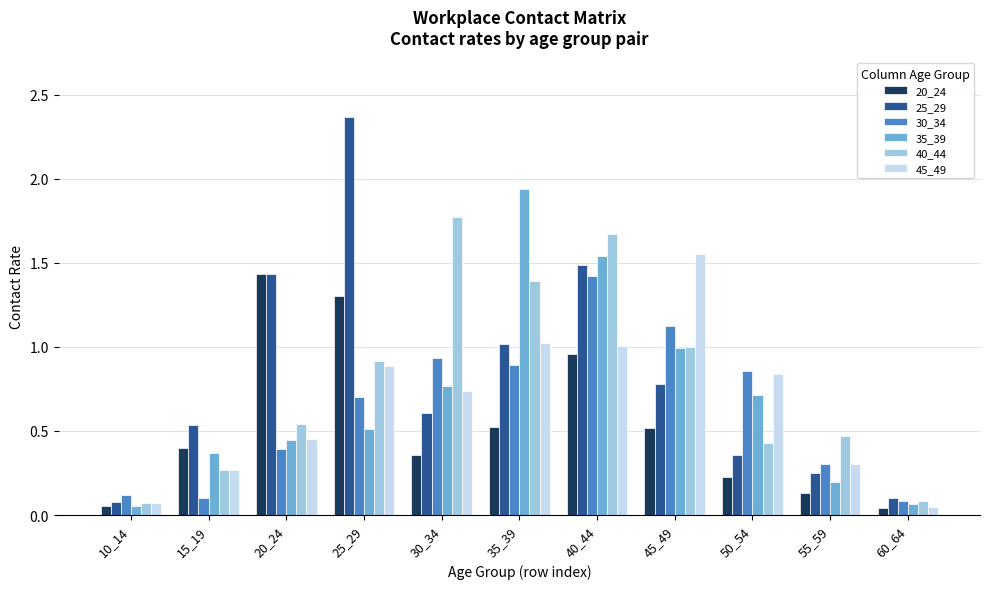

Which series has the widest spread of values?

25_29